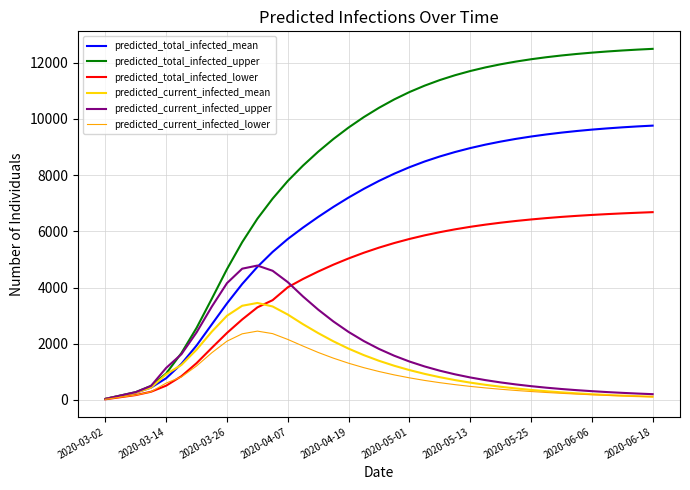

Which series has the largest total across all categories?

predicted_total_infected_upper